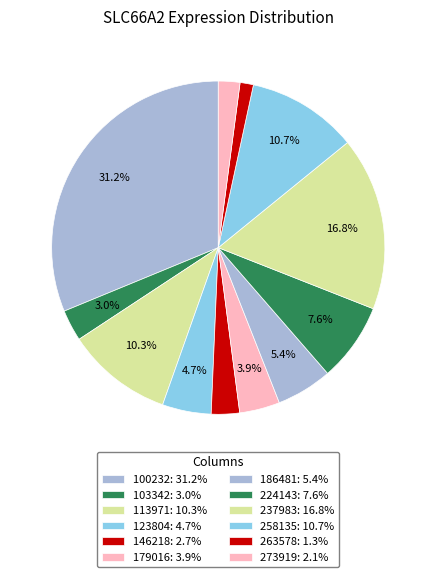

Which category has the smallest portion of the pie?

263578